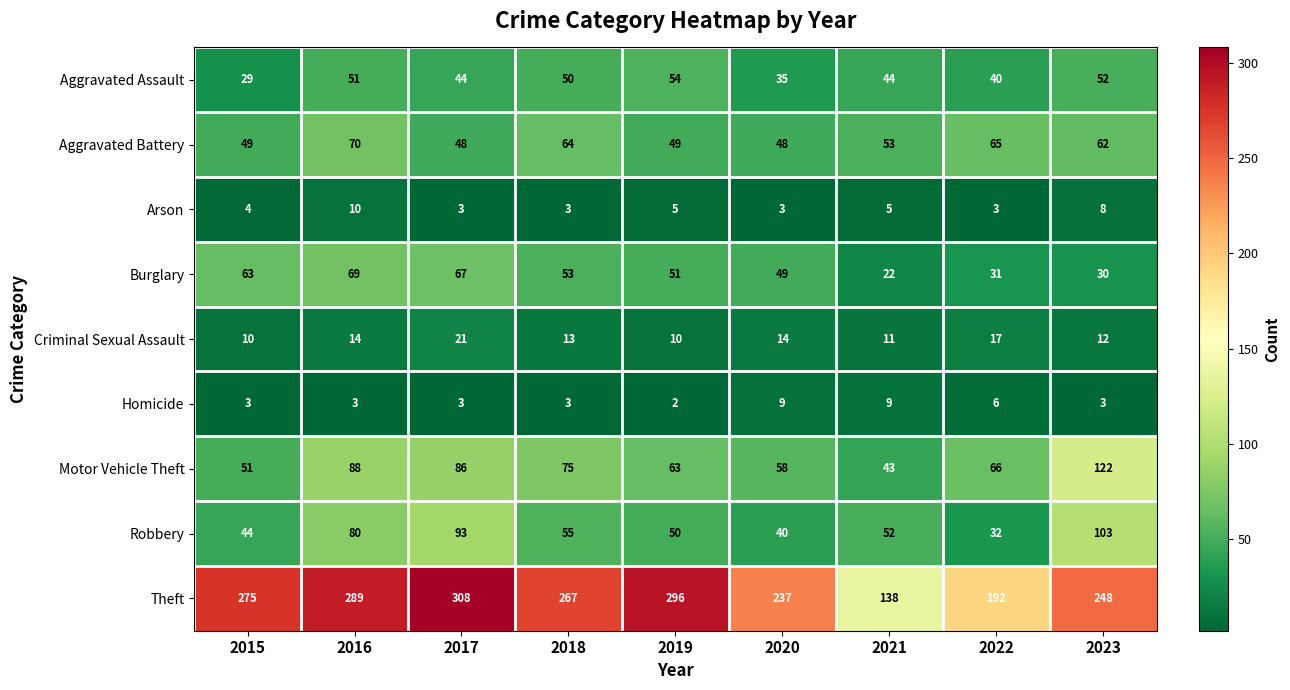

Which series has the largest total across all categories?

Theft